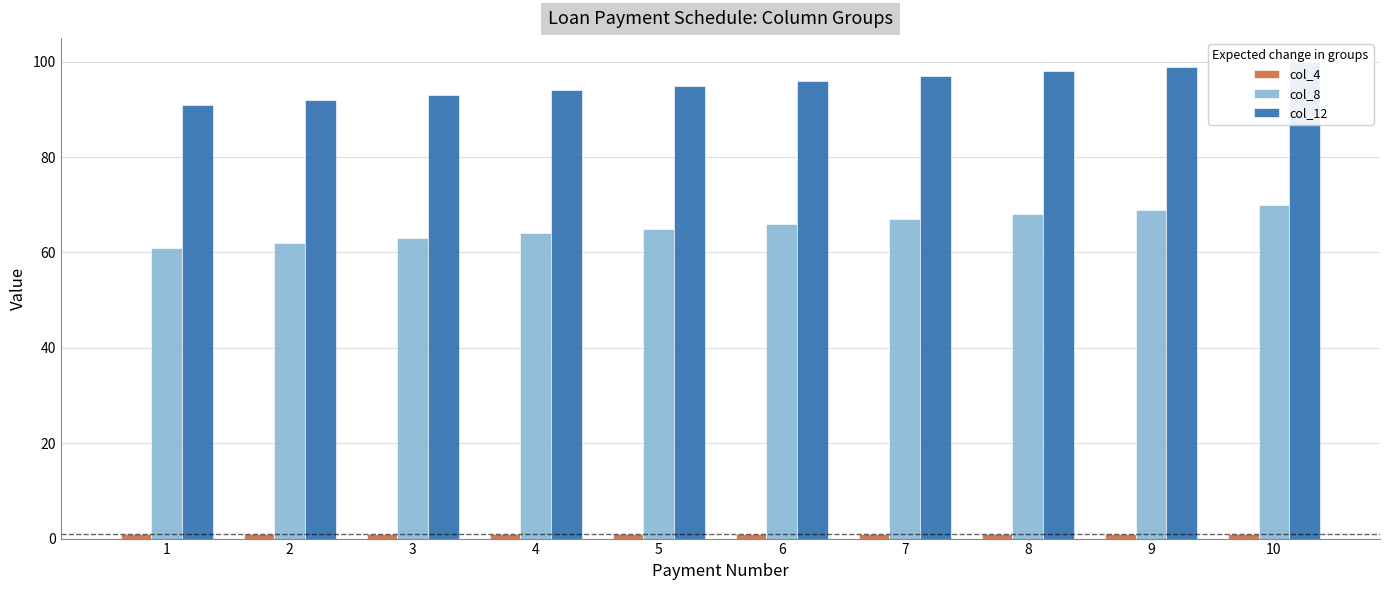

At which category does the chart reach its peak across all series?

10